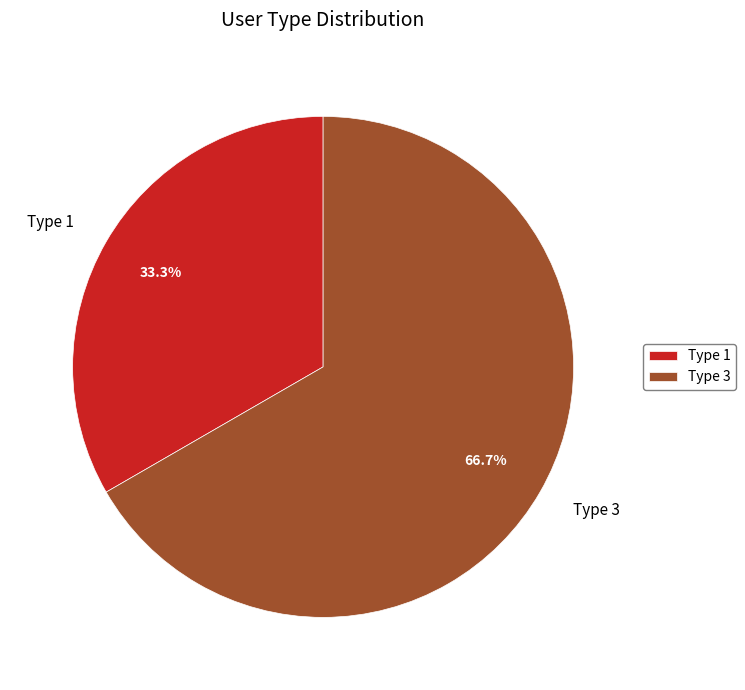

Which slice represents more than half of the pie?

Type 3